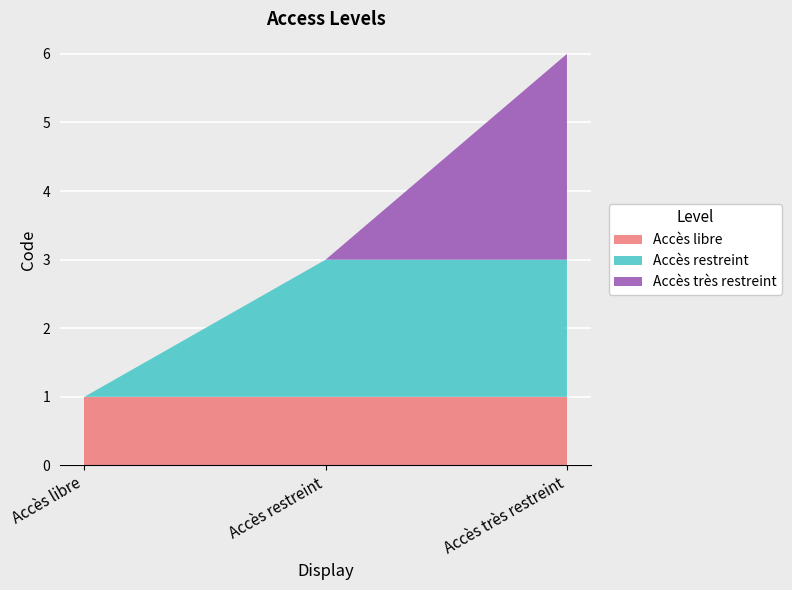

Between Accès restreint and Accès libre, which is larger?

Accès restreint